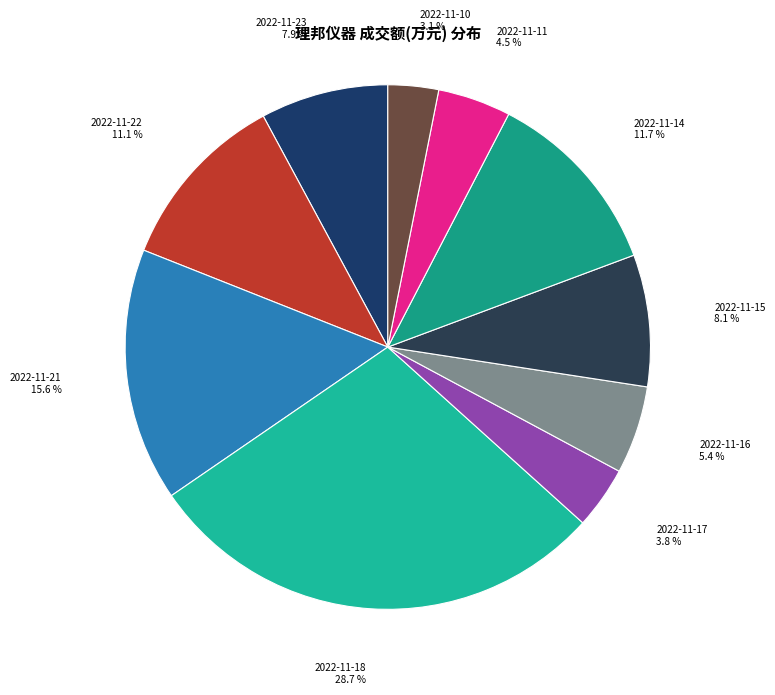

Combined, what portion of the pie is 2022-11-14 and 2022-11-23?

19.6%